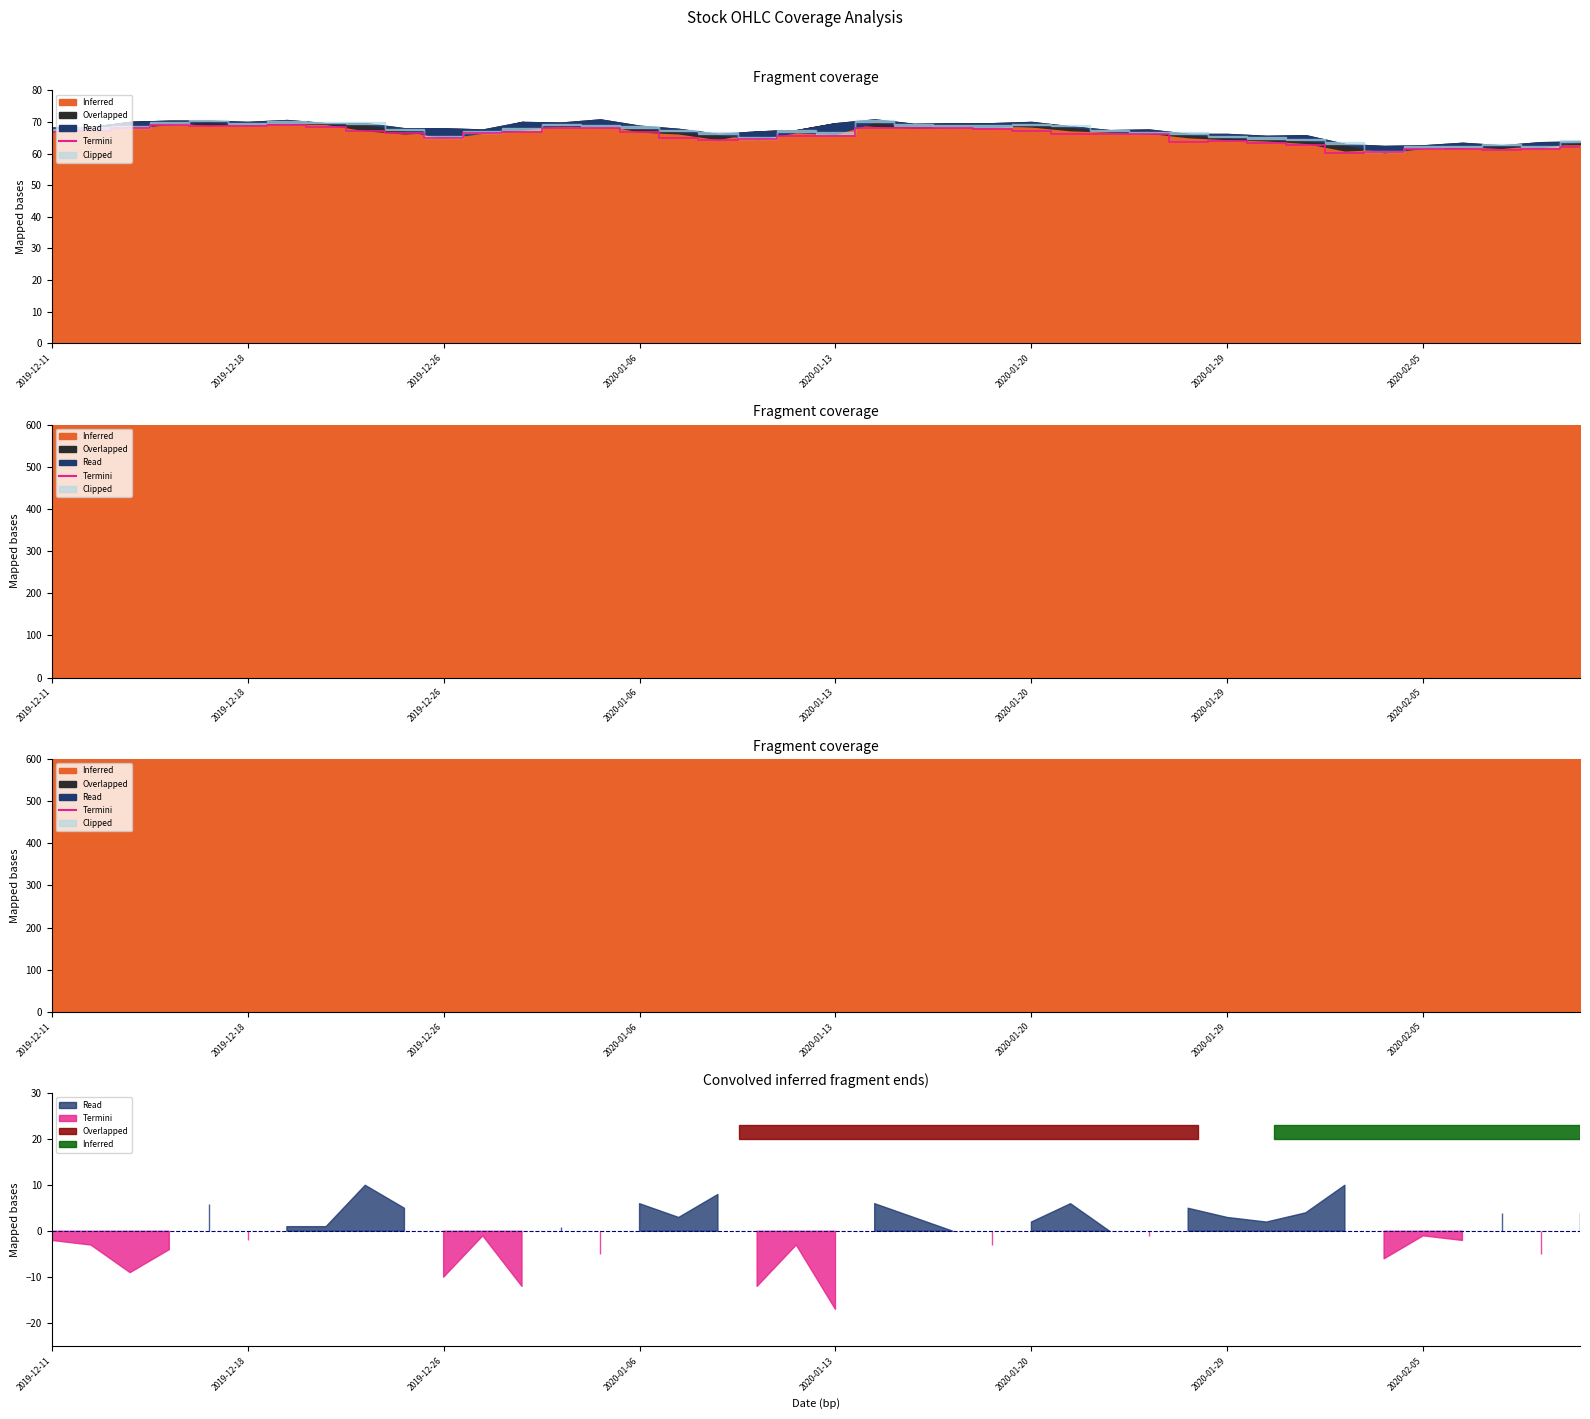

How many points are higher than both their immediate neighbors (excluding endpoints)?

4